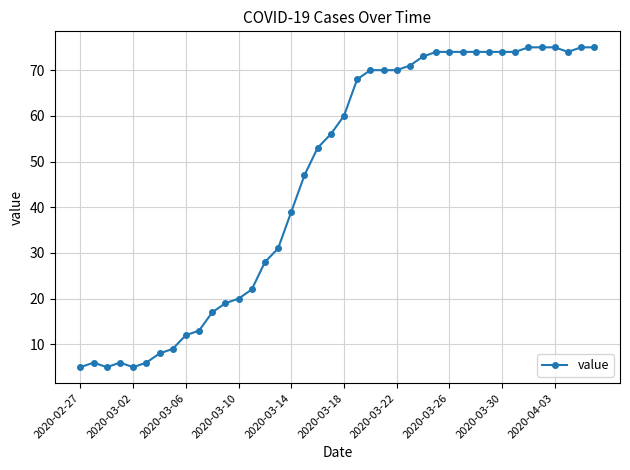

What is the minimum value shown in the chart?

5